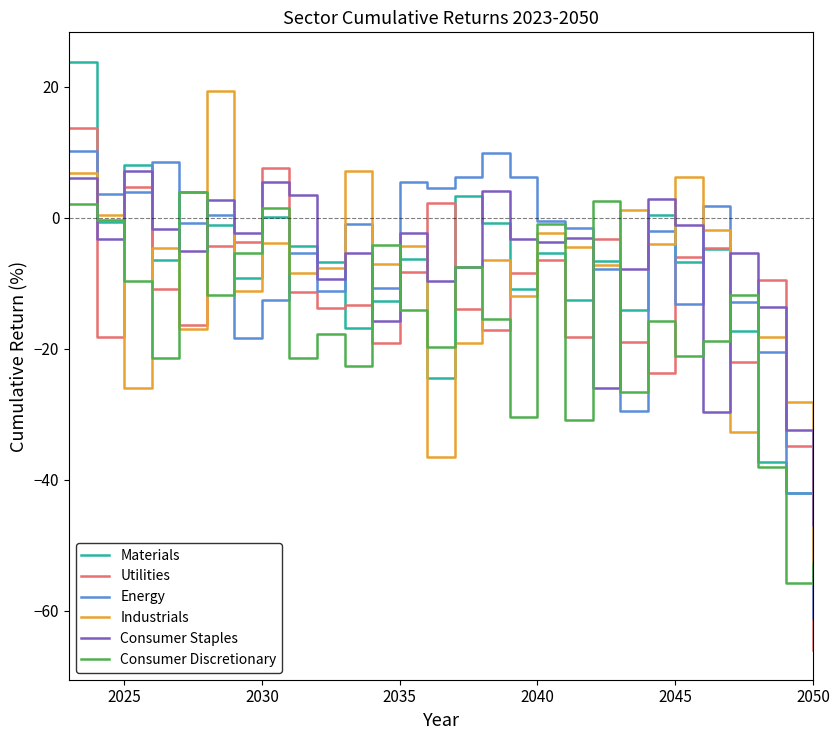

How many lines are shown in the chart?

6